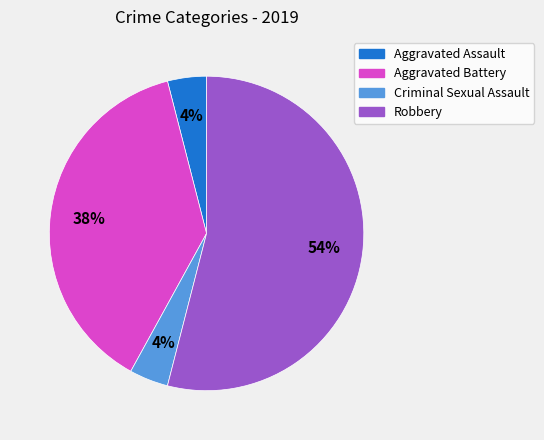

To the nearest percent, what is the average slice percentage?

25%